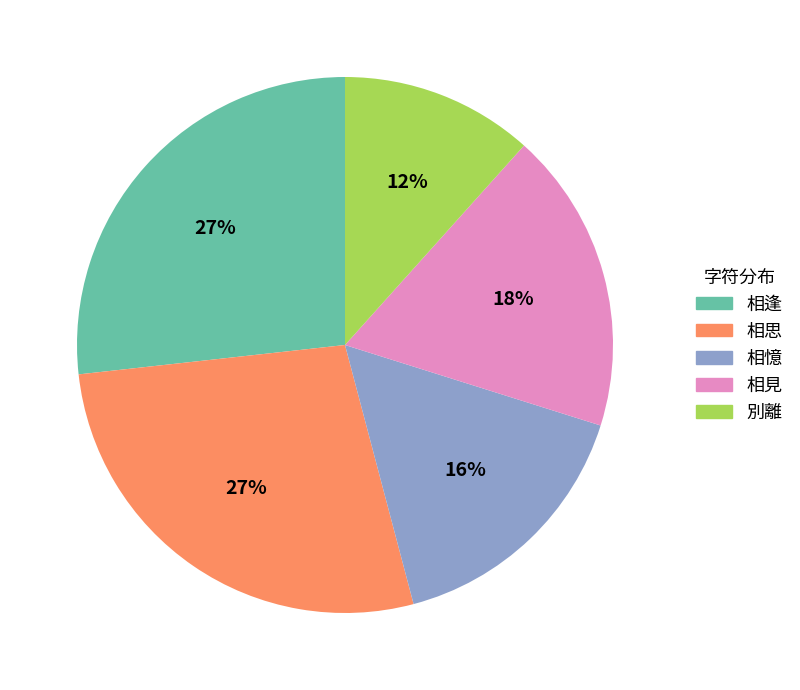

True or false: 相見 accounts for 4% of the total.

False